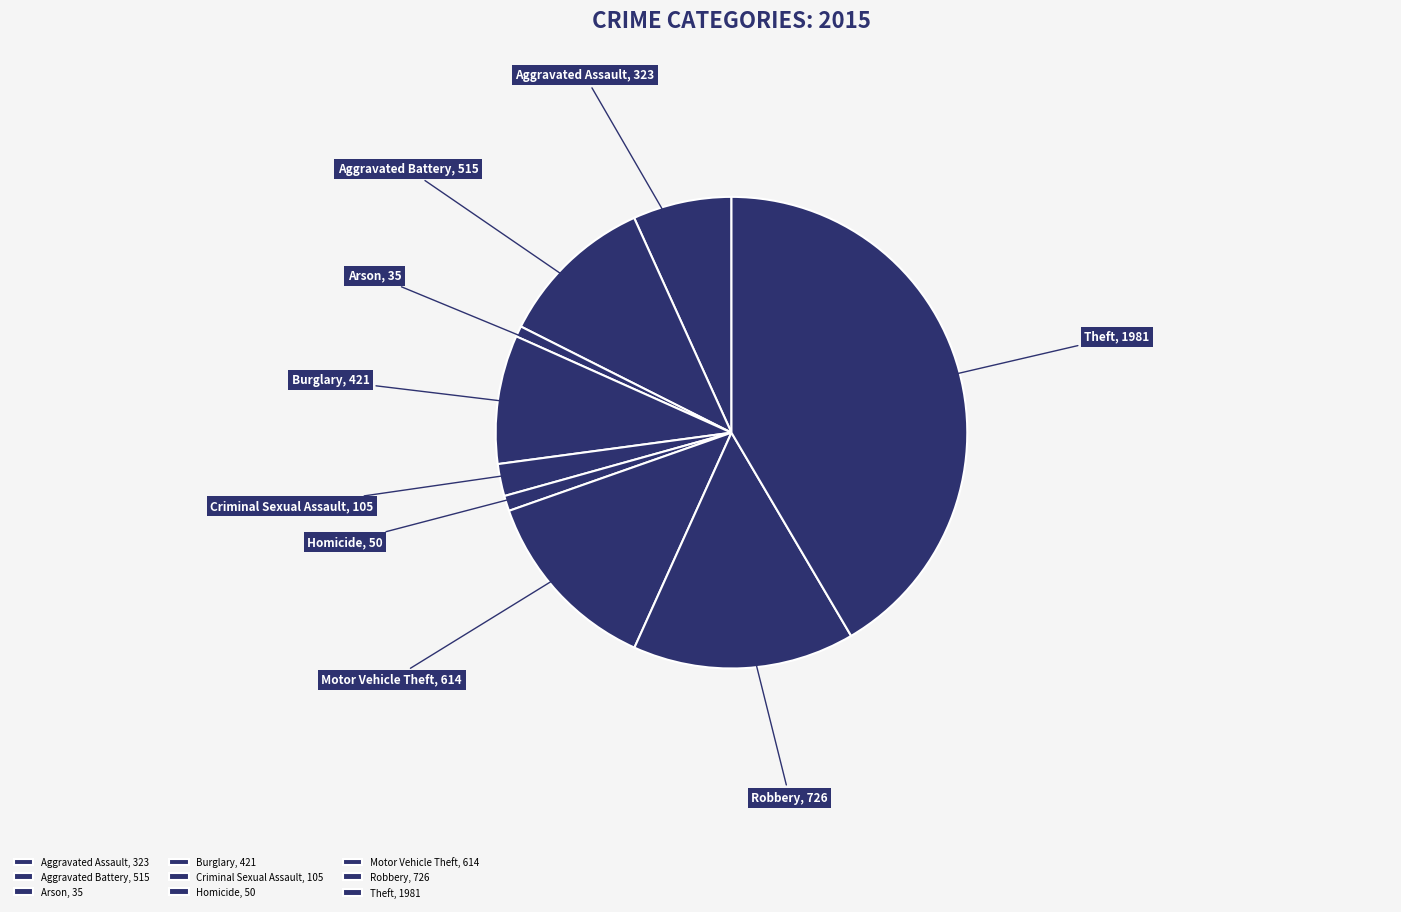

How many slices are in this pie chart?

9